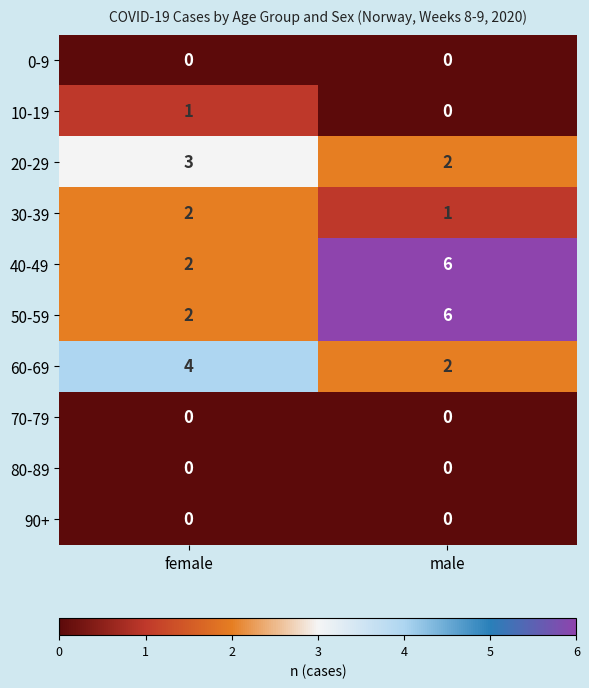

What is the total value across all series at female?

14